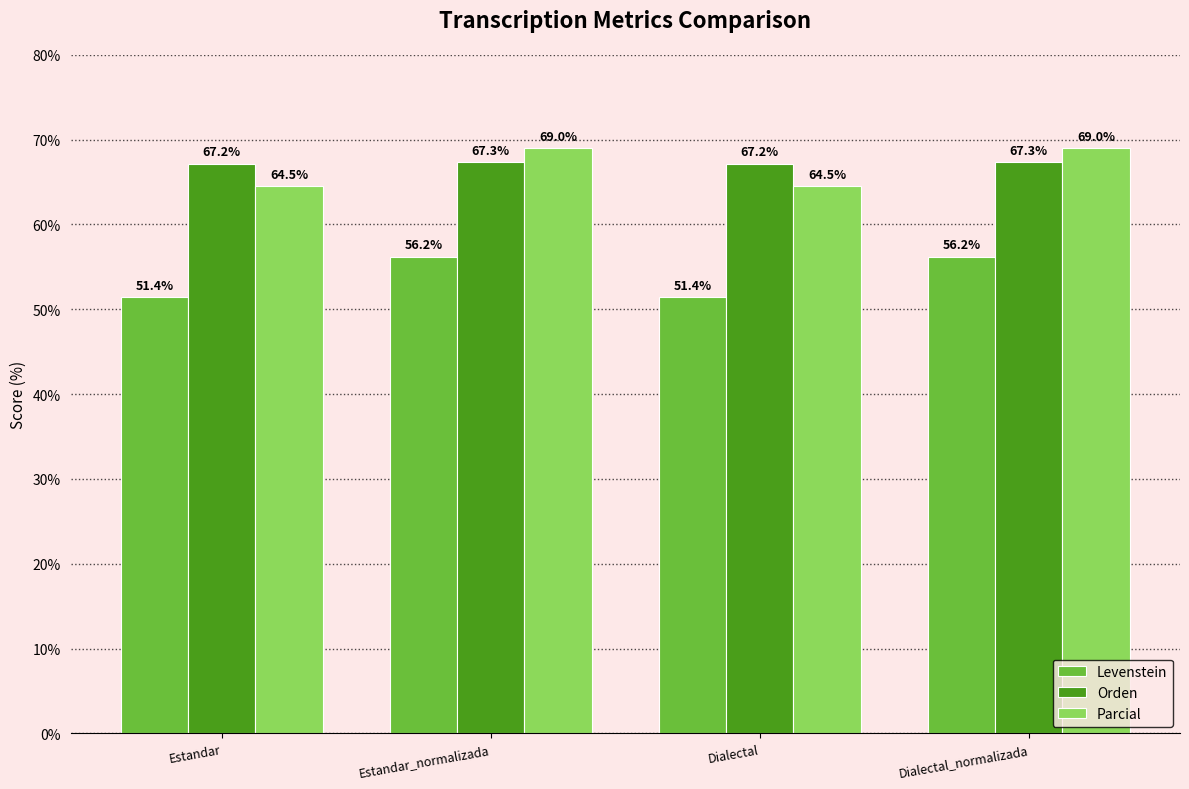

How many bars are there in total?

12